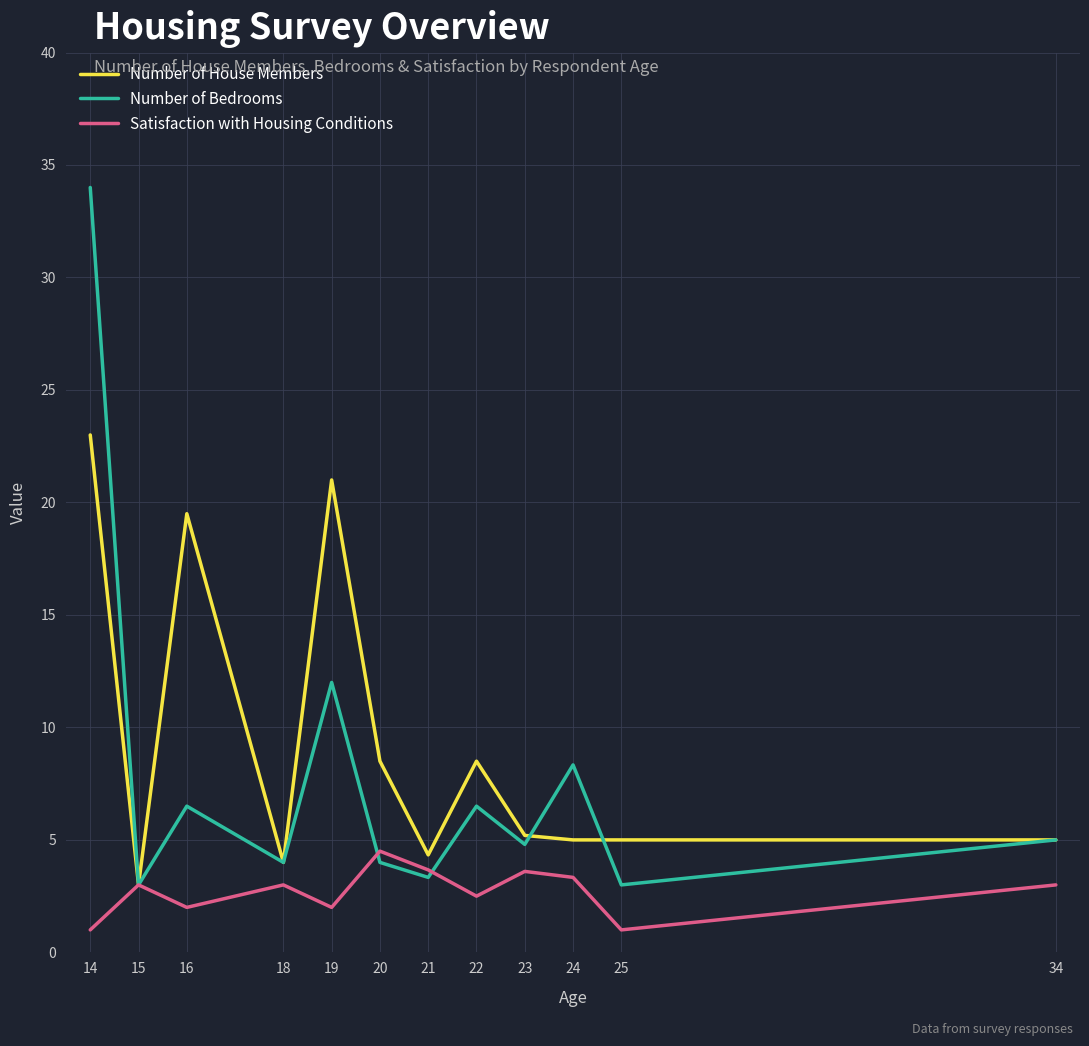

At which category does Satisfaction with Housing Conditions reach its first local valley?

16